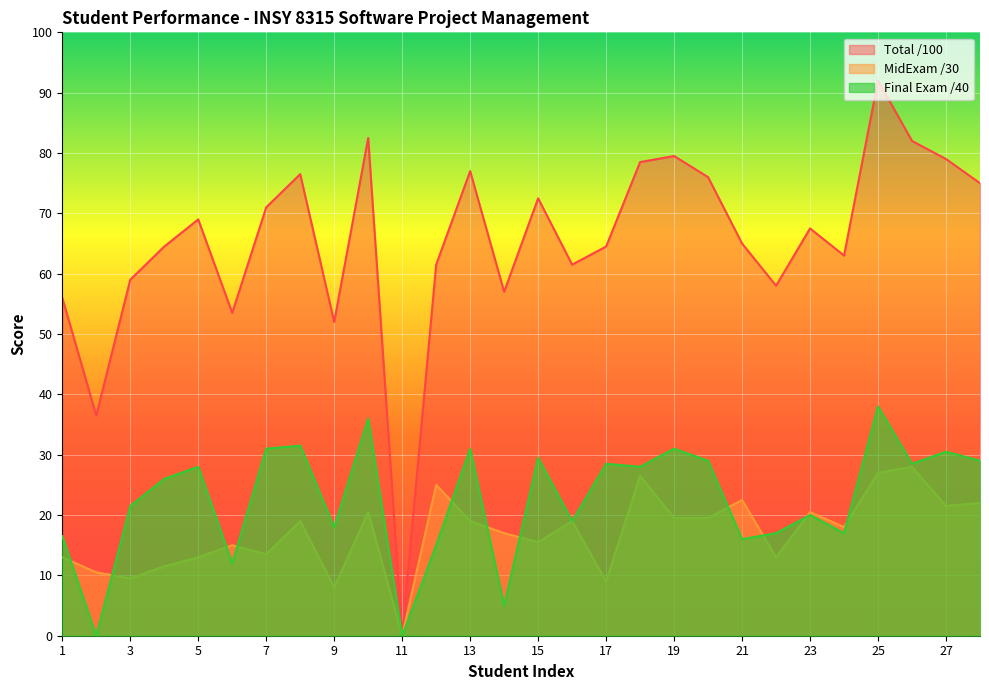

True or false: Final Exam /40 and Total /100 cross at least once.

False